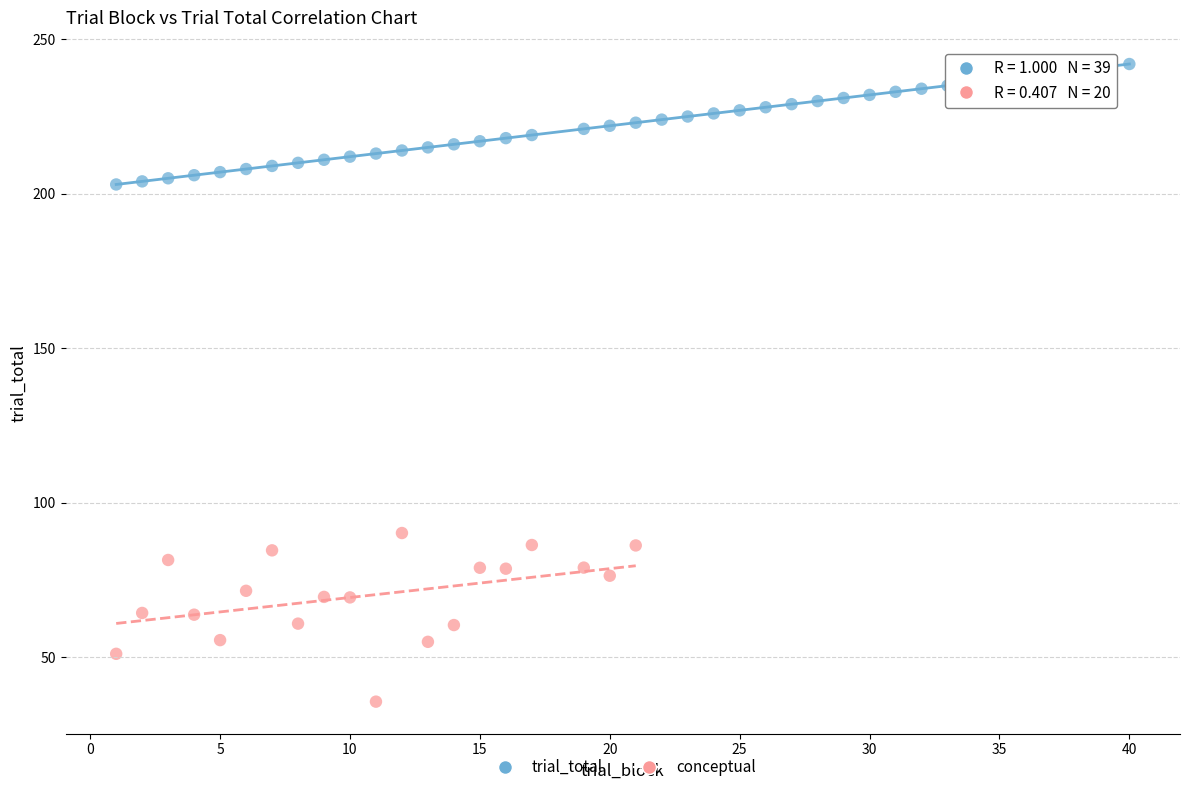

Which series contains the lowest Y value?

conceptual